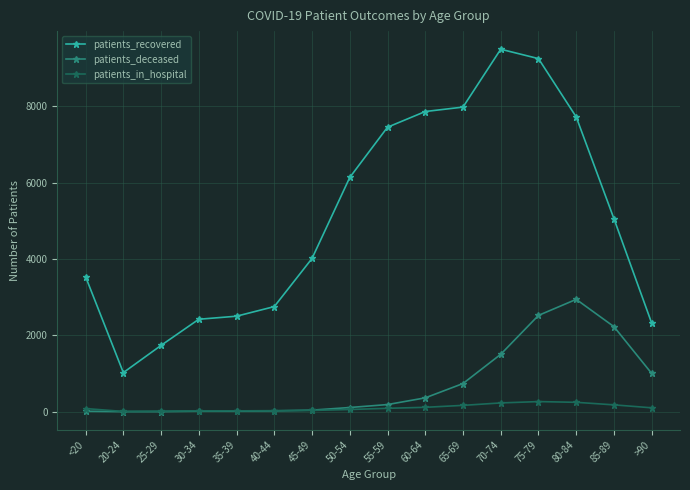

At >90, list the series in order from largest to smallest.

patients_recovered, patients_deceased, patients_in_hospital